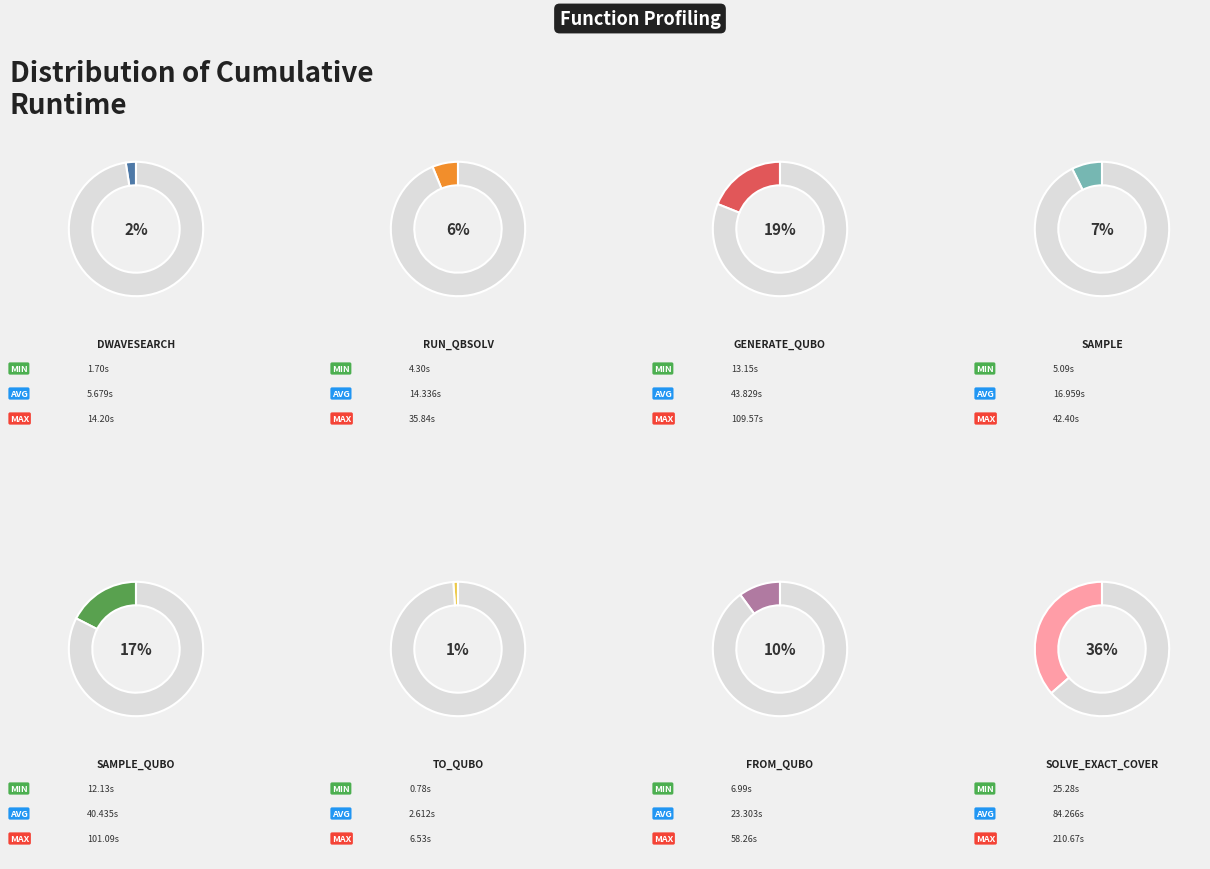

How many slices are in this pie chart?

8